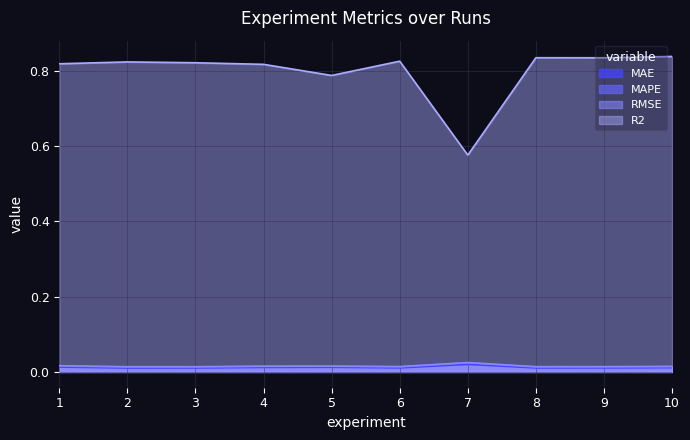

Is the value of MAPE at 5 greater than the value of R2 at 10?

No